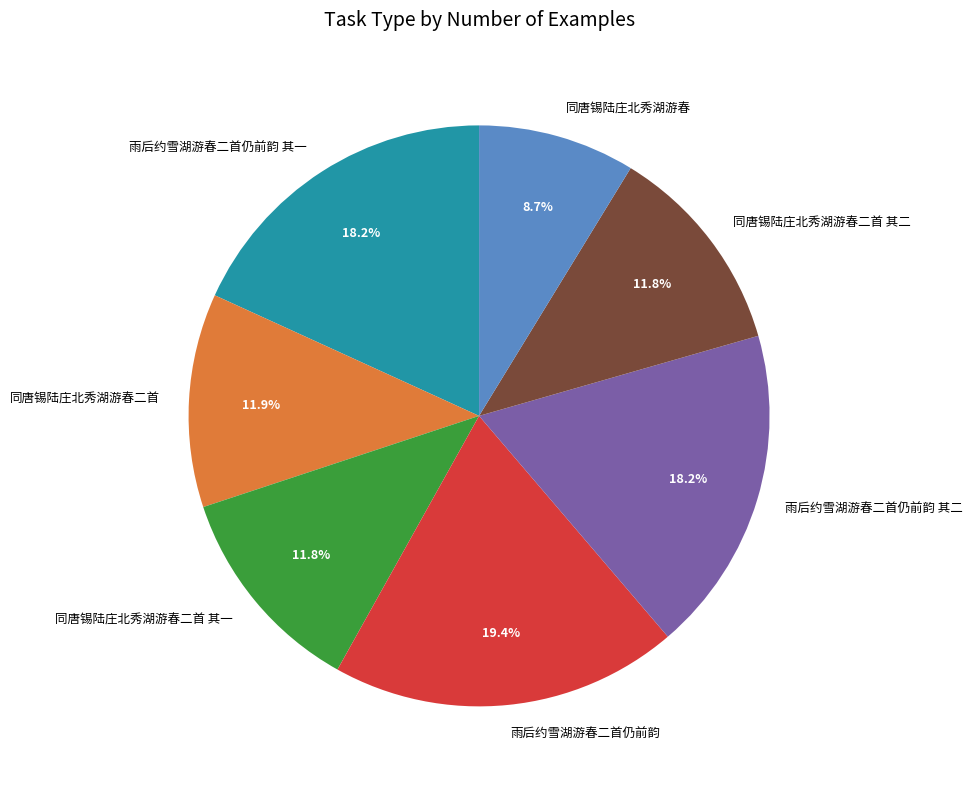

True or false: 同唐锡陆庄北秀湖游春二首 accounts for 12% of the total.

True